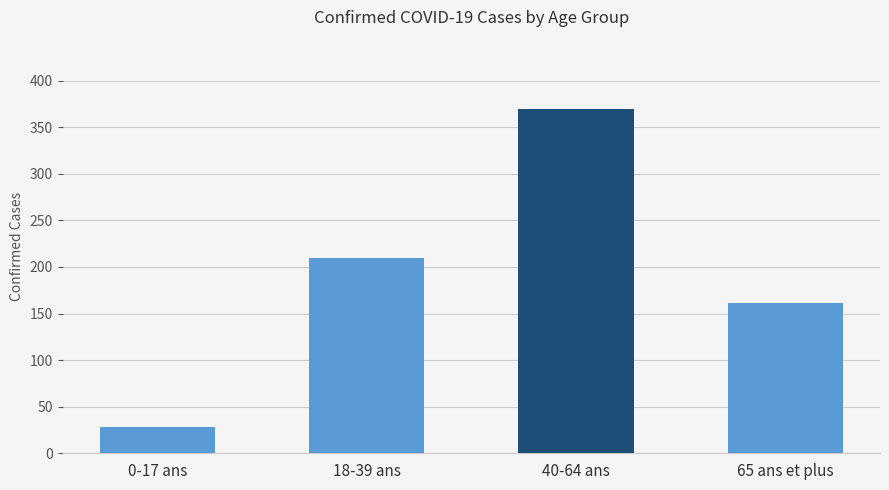

What value does the data have at 18-39 ans, to the nearest 50?

200